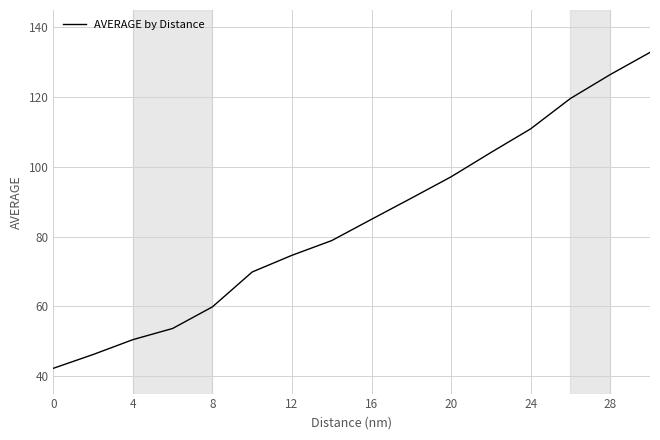

What is the minimum value shown in the chart?

42.3